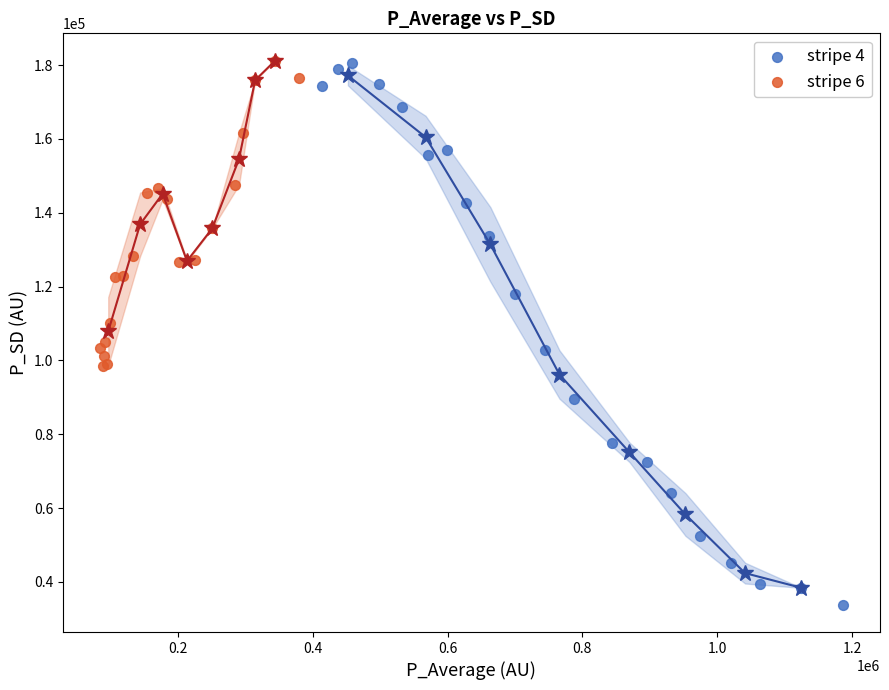

Which series has the widest spread of Y values?

stripe 4